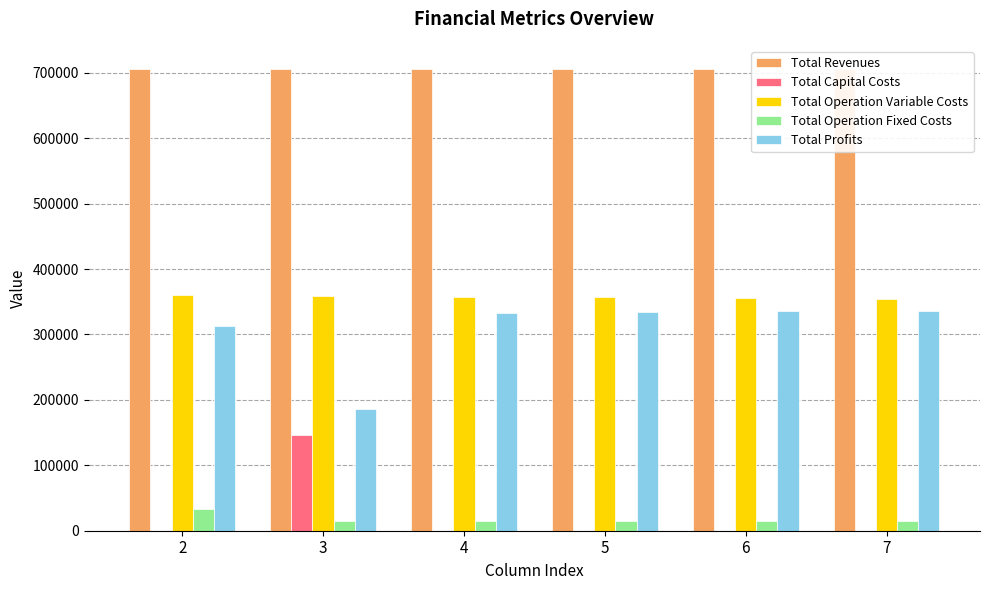

What is the sum of the Total Profits values at 6 and 5?

669248.4